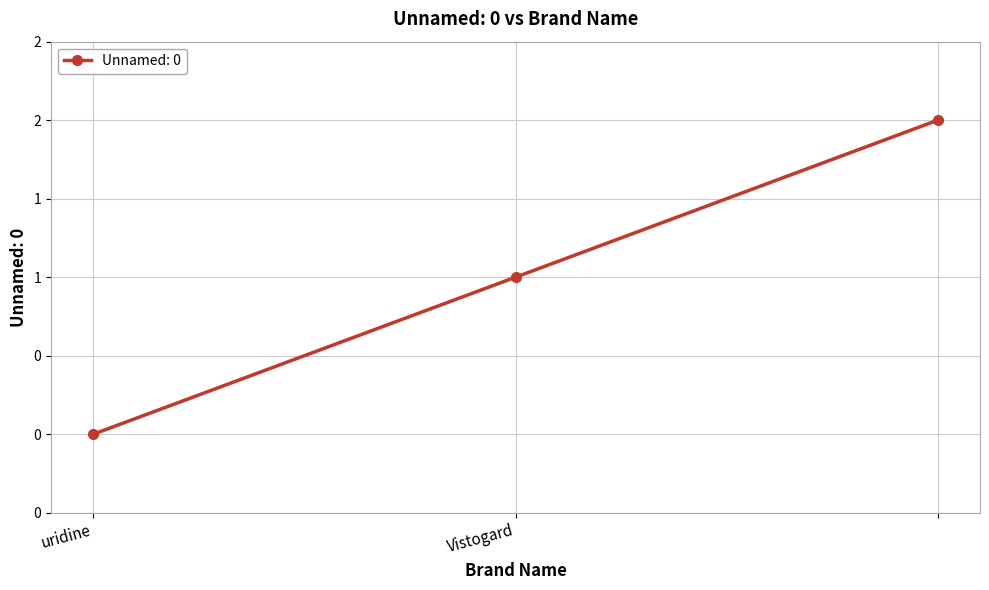

Does the chart have visible grid lines?

Yes